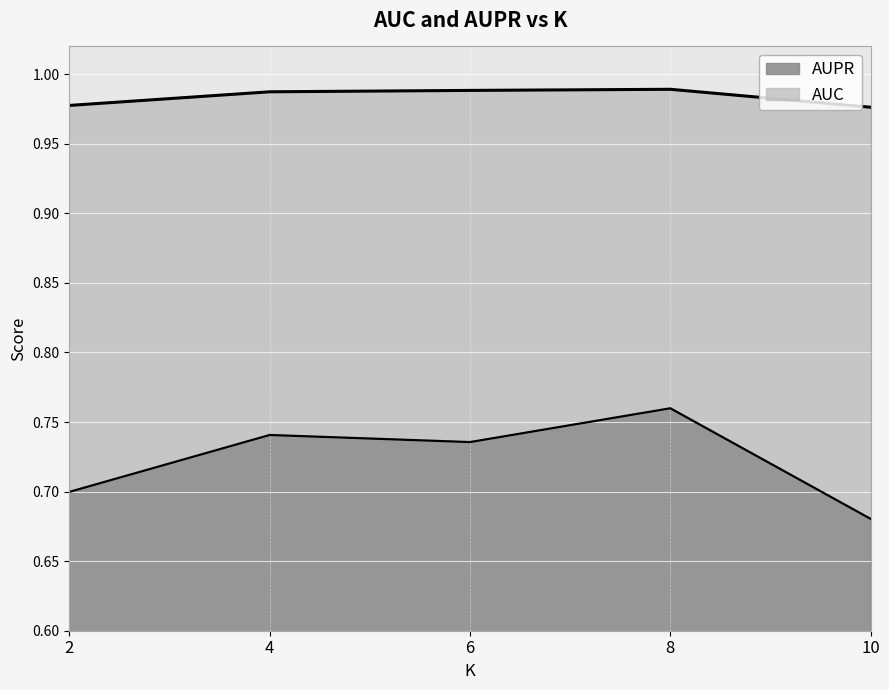

What is the value of the AUPR point at the 4th from the left?

0.8